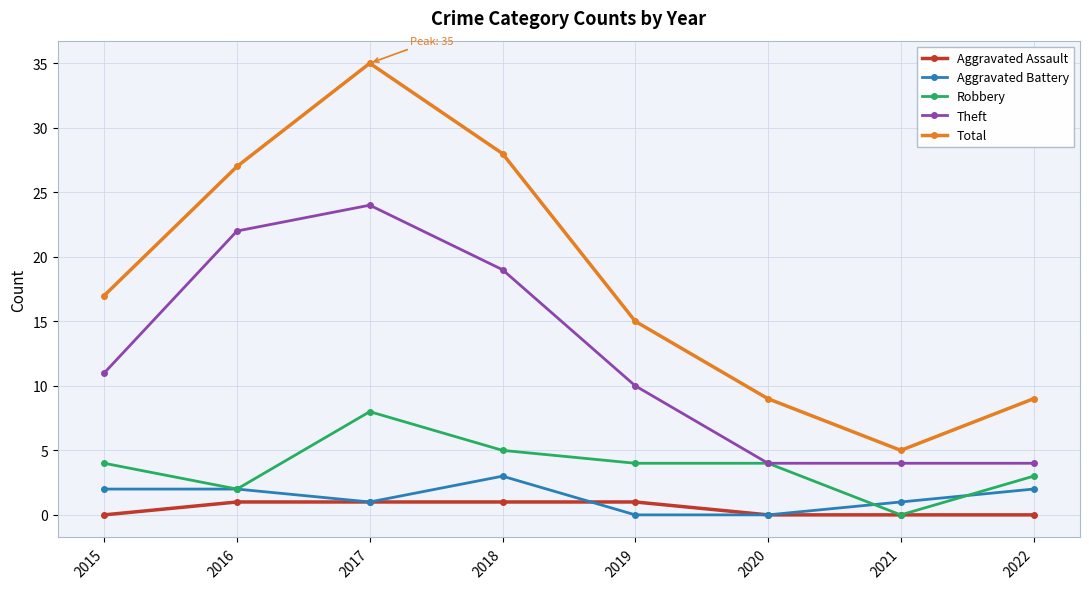

What is the spread (max minus min) of values at 2017?

34